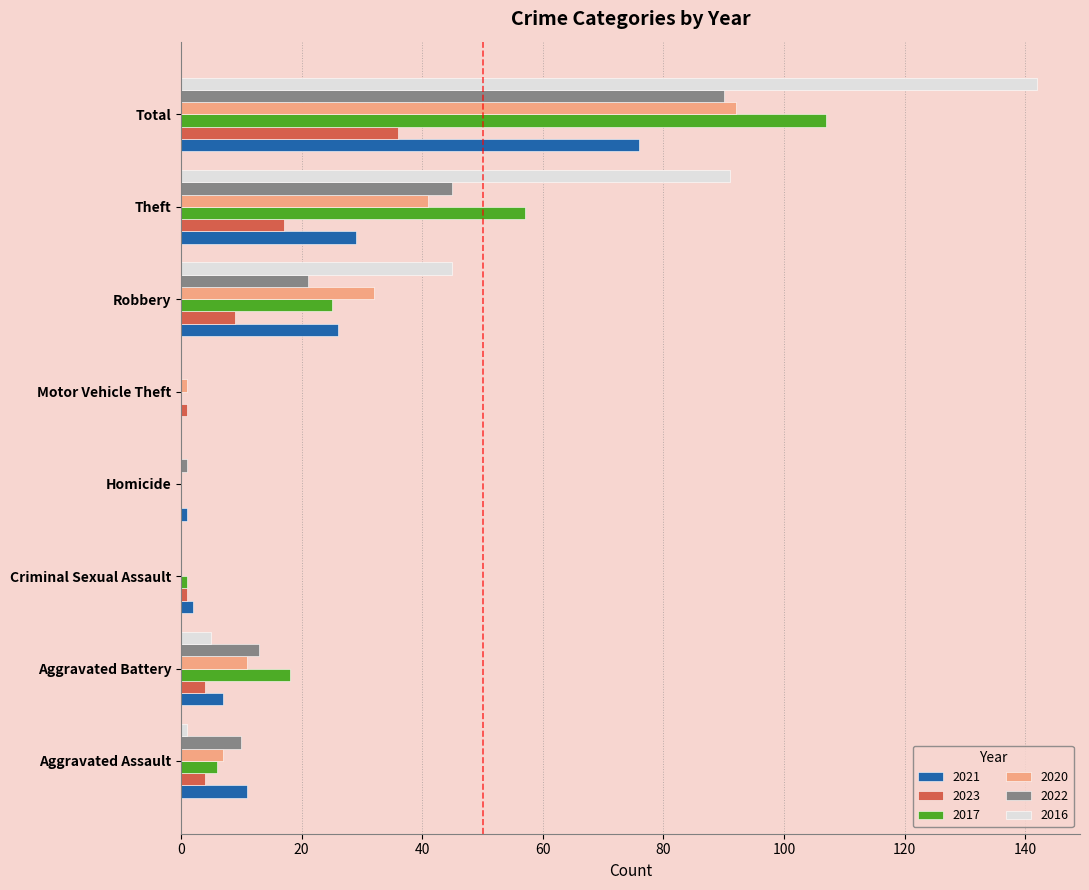

What is the sum of the 2021 values at Motor Vehicle Theft and Criminal Sexual Assault?

2